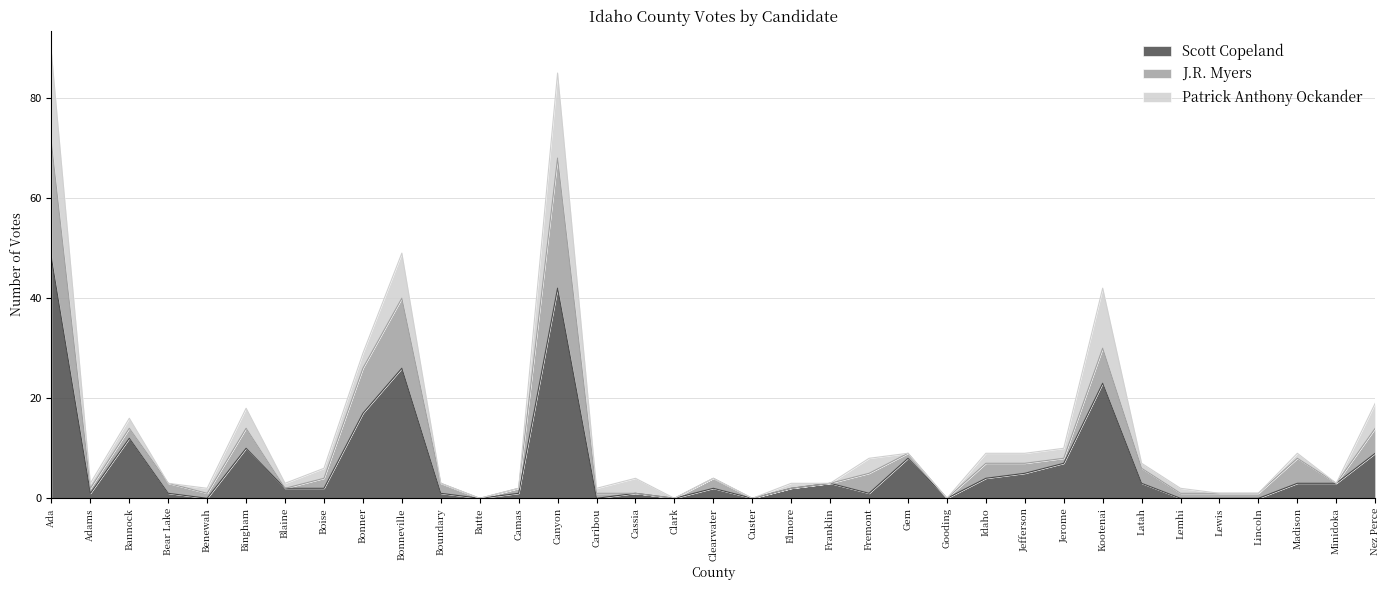

Is it true that J.R. Myers equals 8 at Madison?

False